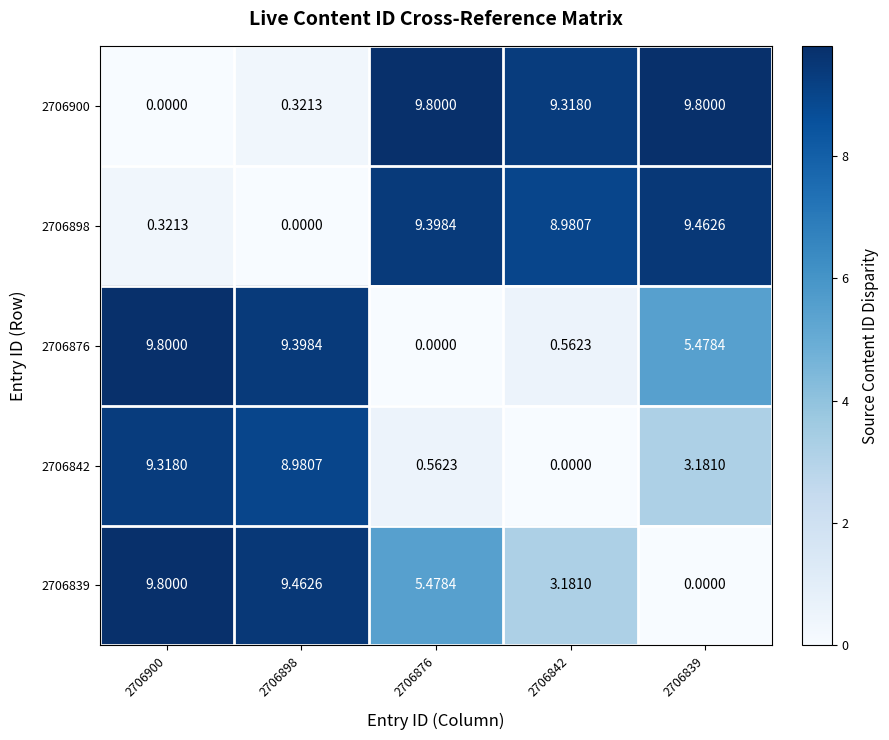

Is the value of 2706839 at 2706842 greater than the value of 2706876 at 2706842?

Yes